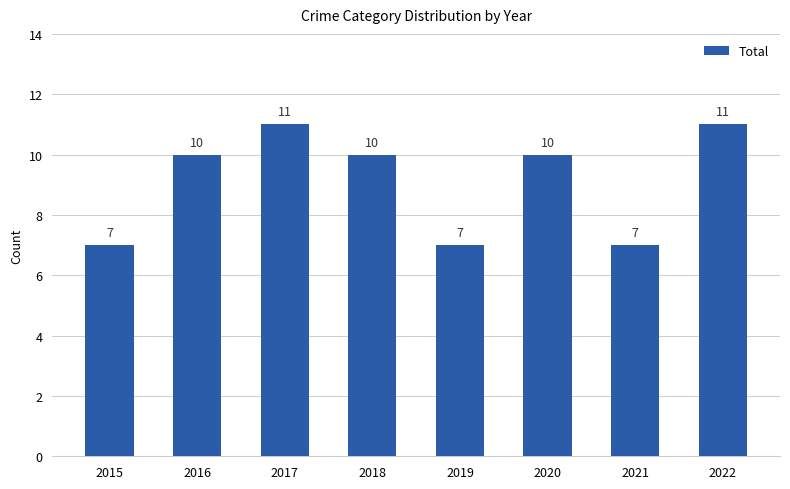

What is the value of the 8th bar from the left?

11